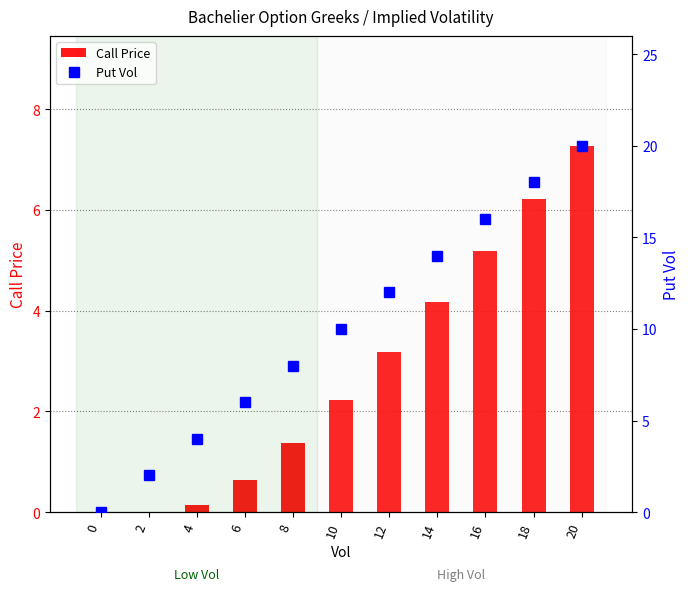

Where is Put Vol nearest to the value 9?

8